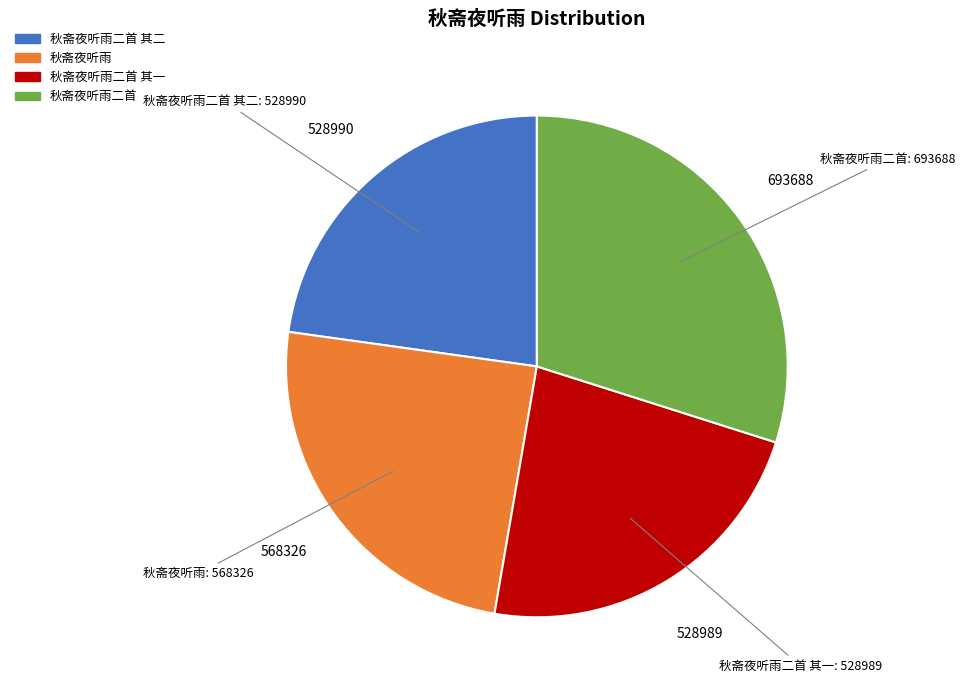

Is there a majority slice in this chart?

No